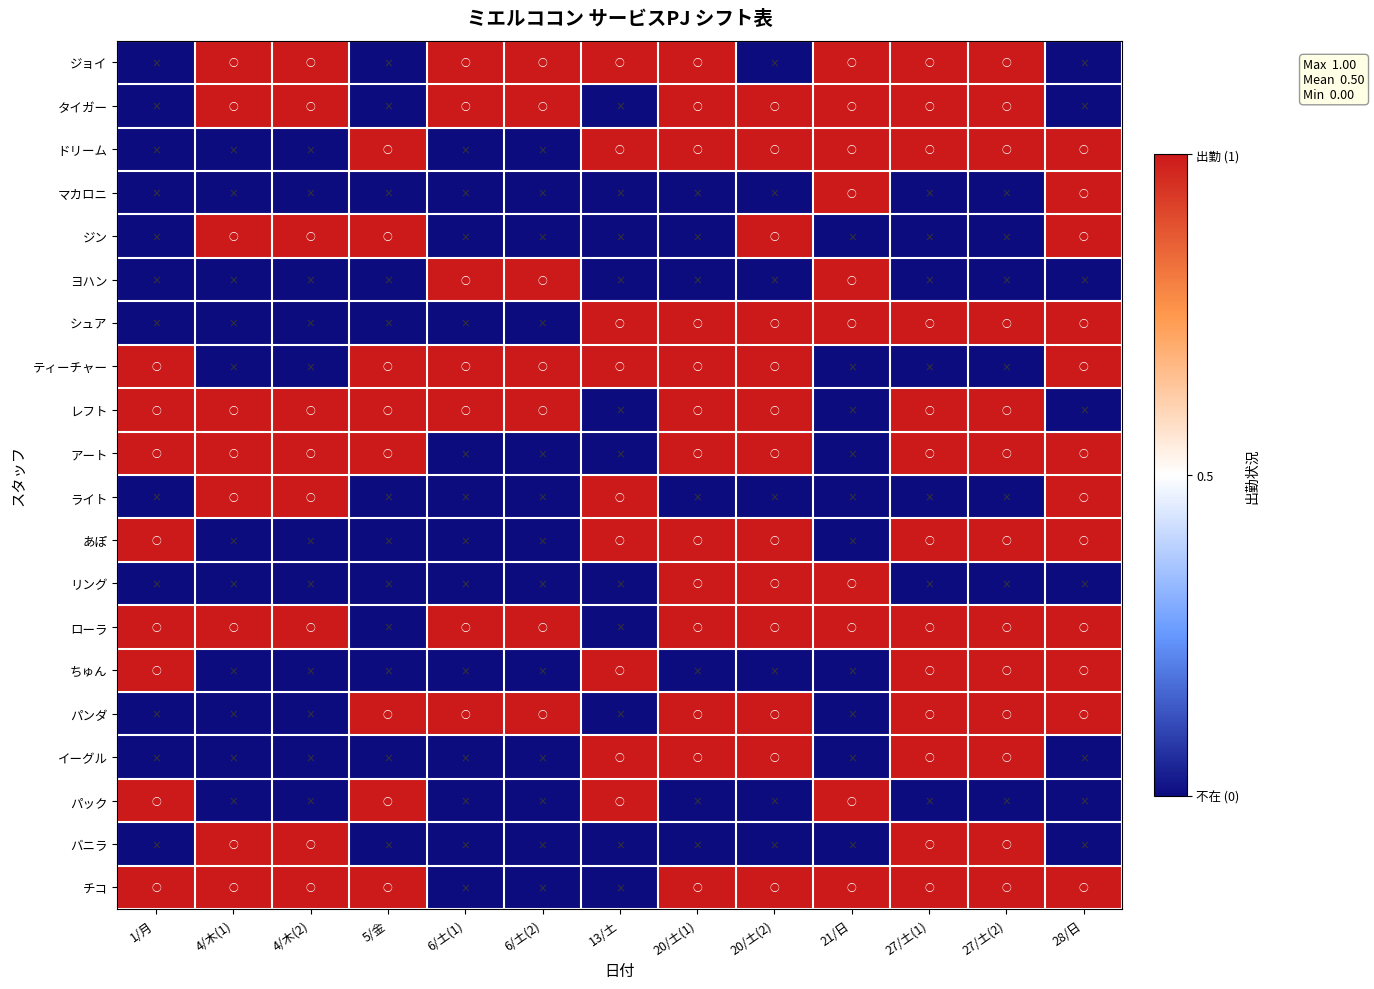

Reading left to right, list all the values displayed in this chart.

ジョイ: 1/月=0	4/木(1)=1	4/木(2)=1	5/金=0	6/土(1)=1	6/土(2)=1	13/土=1	20/土(1)=1	20/土(2)=0	21/日=1	27/土(1)=1	27/土(2)=1	28/日=0
タイガー: 1/月=0	4/木(1)=1	4/木(2)=1	5/金=0	6/土(1)=1	6/土(2)=1	13/土=0	20/土(1)=1	20/土(2)=1	21/日=1	27/土(1)=1	27/土(2)=1	28/日=0
ドリーム: 1/月=0	4/木(1)=0	4/木(2)=0	5/金=1	6/土(1)=0	6/土(2)=0	13/土=1	20/土(1)=1	20/土(2)=1	21/日=1	27/土(1)=1	27/土(2)=1	28/日=1
マカロニ: 1/月=0	4/木(1)=0	4/木(2)=0	5/金=0	6/土(1)=0	6/土(2)=0	13/土=0	20/土(1)=0	20/土(2)=0	21/日=1	27/土(1)=0	27/土(2)=0	28/日=1
ジン: 1/月=0	4/木(1)=1	4/木(2)=1	5/金=1	6/土(1)=0	6/土(2)=0	13/土=0	20/土(1)=0	20/土(2)=1	21/日=0	27/土(1)=0	27/土(2)=0	28/日=1
ヨハン: 1/月=0	4/木(1)=0	4/木(2)=0	5/金=0	6/土(1)=1	6/土(2)=1	13/土=0	20/土(1)=0	20/土(2)=0	21/日=1	27/土(1)=0	27/土(2)=0	28/日=0
シュア: 1/月=0	4/木(1)=0	4/木(2)=0	5/金=0	6/土(1)=0	6/土(2)=0	13/土=1	20/土(1)=1	20/土(2)=1	21/日=1	27/土(1)=1	27/土(2)=1	28/日=1
ティーチャー: 1/月=1	4/木(1)=0	4/木(2)=0	5/金=1	6/土(1)=1	6/土(2)=1	13/土=1	20/土(1)=1	20/土(2)=1	21/日=0	27/土(1)=0	27/土(2)=0	28/日=1
レフト: 1/月=1	4/木(1)=1	4/木(2)=1	5/金=1	6/土(1)=1	6/土(2)=1	13/土=0	20/土(1)=1	20/土(2)=1	21/日=0	27/土(1)=1	27/土(2)=1	28/日=0
アート: 1/月=1	4/木(1)=1	4/木(2)=1	5/金=1	6/土(1)=0	6/土(2)=0	13/土=0	20/土(1)=1	20/土(2)=1	21/日=0	27/土(1)=1	27/土(2)=1	28/日=1
ライト: 1/月=0	4/木(1)=1	4/木(2)=1	5/金=0	6/土(1)=0	6/土(2)=0	13/土=1	20/土(1)=0	20/土(2)=0	21/日=0	27/土(1)=0	27/土(2)=0	28/日=1
あぽ: 1/月=1	4/木(1)=0	4/木(2)=0	5/金=0	6/土(1)=0	6/土(2)=0	13/土=1	20/土(1)=1	20/土(2)=1	21/日=0	27/土(1)=1	27/土(2)=1	28/日=1
リング: 1/月=0	4/木(1)=0	4/木(2)=0	5/金=0	6/土(1)=0	6/土(2)=0	13/土=0	20/土(1)=1	20/土(2)=1	21/日=1	27/土(1)=0	27/土(2)=0	28/日=0
ローラ: 1/月=1	4/木(1)=1	4/木(2)=1	5/金=0	6/土(1)=1	6/土(2)=1	13/土=0	20/土(1)=1	20/土(2)=1	21/日=1	27/土(1)=1	27/土(2)=1	28/日=1
ちゅん: 1/月=1	4/木(1)=0	4/木(2)=0	5/金=0	6/土(1)=0	6/土(2)=0	13/土=1	20/土(1)=0	20/土(2)=0	21/日=0	27/土(1)=1	27/土(2)=1	28/日=1
パンダ: 1/月=0	4/木(1)=0	4/木(2)=0	5/金=1	6/土(1)=1	6/土(2)=1	13/土=0	20/土(1)=1	20/土(2)=1	21/日=0	27/土(1)=1	27/土(2)=1	28/日=1
イーグル: 1/月=0	4/木(1)=0	4/木(2)=0	5/金=0	6/土(1)=0	6/土(2)=0	13/土=1	20/土(1)=1	20/土(2)=1	21/日=0	27/土(1)=1	27/土(2)=1	28/日=0
パック: 1/月=1	4/木(1)=0	4/木(2)=0	5/金=1	6/土(1)=0	6/土(2)=0	13/土=1	20/土(1)=0	20/土(2)=0	21/日=1	27/土(1)=0	27/土(2)=0	28/日=0
バニラ: 1/月=0	4/木(1)=1	4/木(2)=1	5/金=0	6/土(1)=0	6/土(2)=0	13/土=0	20/土(1)=0	20/土(2)=0	21/日=0	27/土(1)=1	27/土(2)=1	28/日=0
チコ: 1/月=1	4/木(1)=1	4/木(2)=1	5/金=1	6/土(1)=0	6/土(2)=0	13/土=0	20/土(1)=1	20/土(2)=1	21/日=1	27/土(1)=1	27/土(2)=1	28/日=1